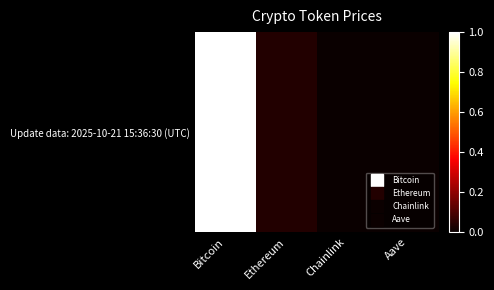

The value at Ethereum is 0.0. True or false?

False